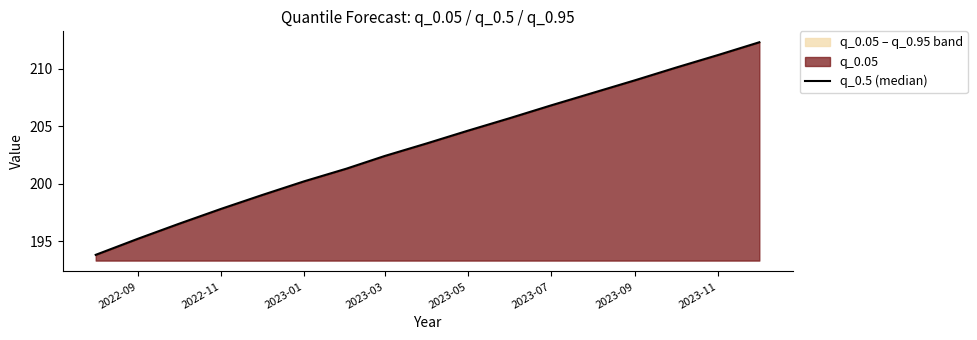

What is the greatest value displayed?

212.3